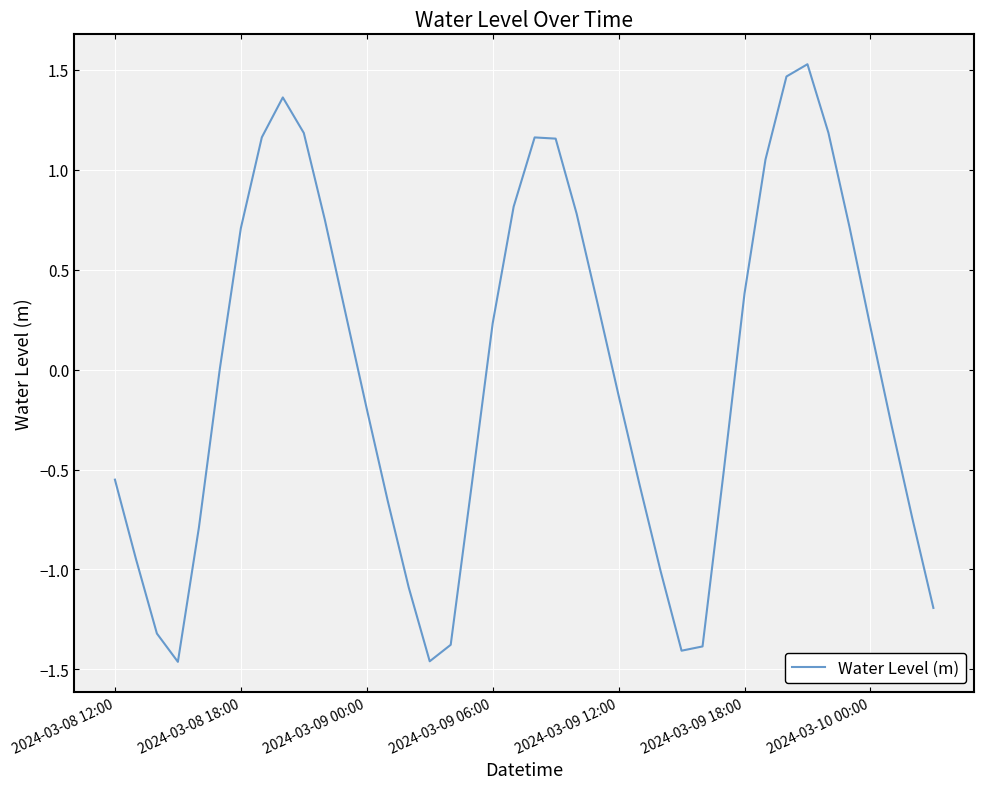

What is the greatest value displayed?

1.5